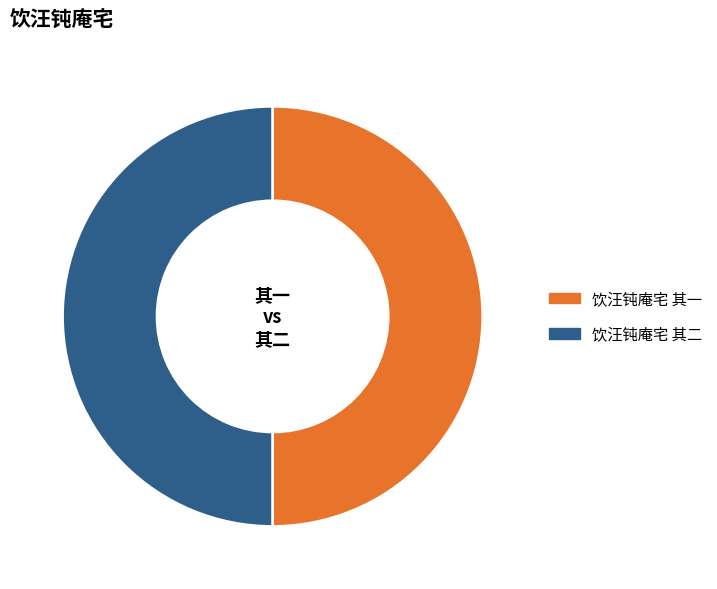

True or false: 饮汪钝庵宅 其二 accounts for 42% of the total.

False